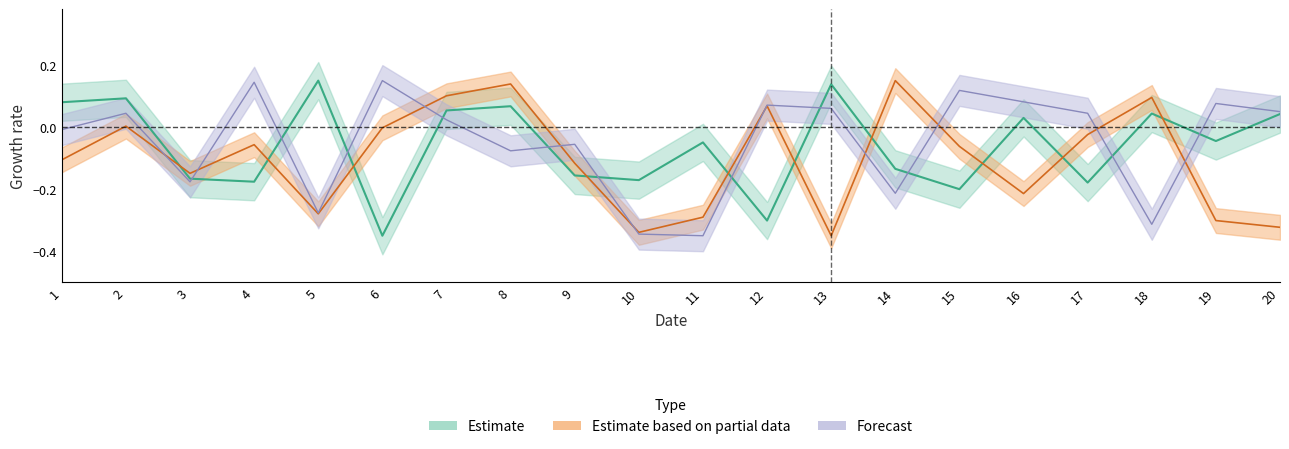

How many data points in quantity_norm are less than 0?

14